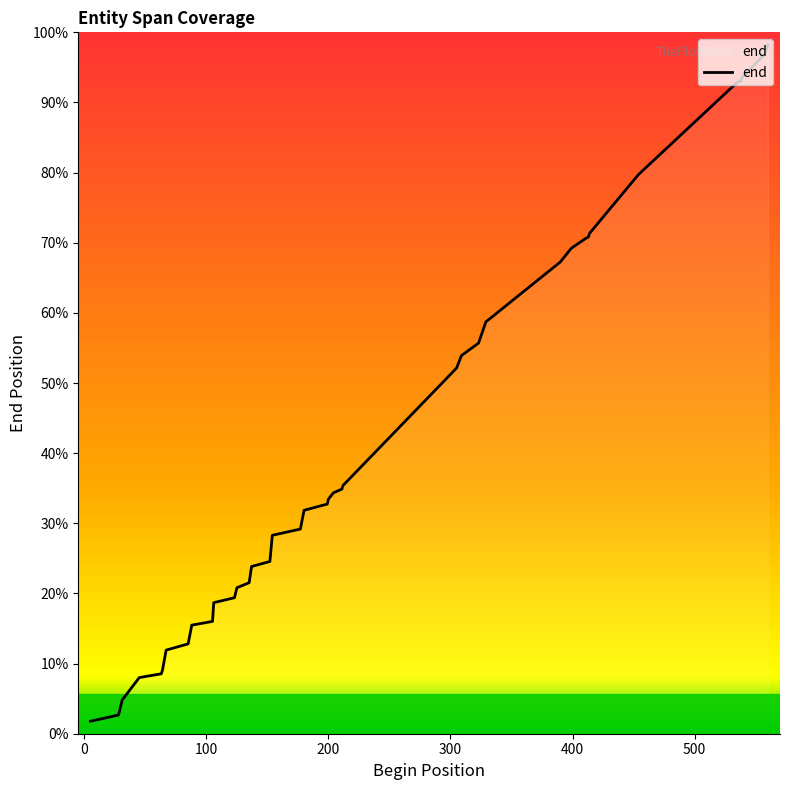

Reading right to left, list all the values displayed in this chart.

568	560	542	539	538	464	417	414	413	405	394	346	329	319	309	218	215	212	209	204	200	195	180	175	154	150	137	133	125	121	106	103	88	83	67	64	61	43	31	26